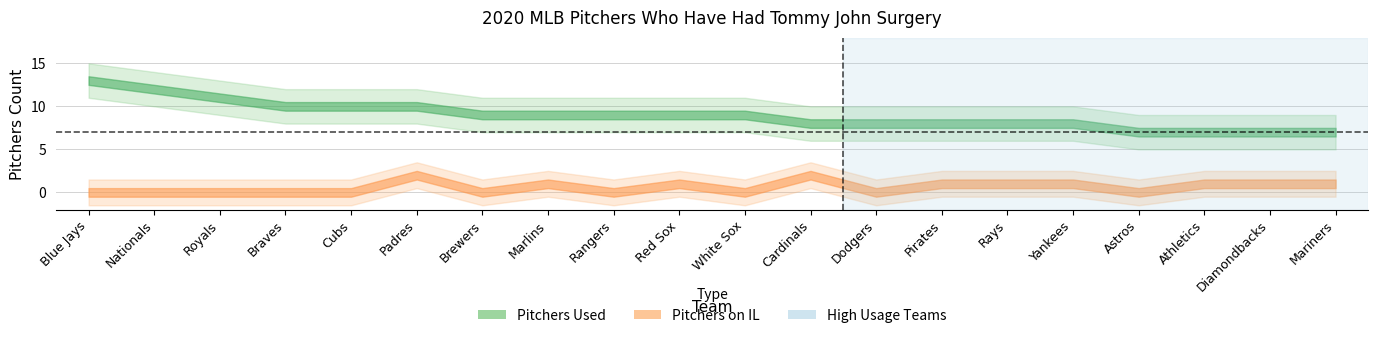

Which category has the highest value in the Pitchers on IL series?

Padres